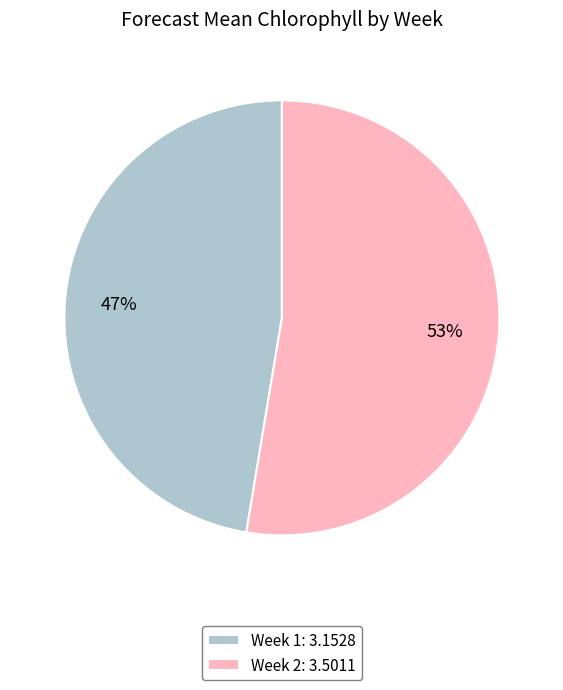

Which has a higher value, Week 1 or Week 2?

Week 2